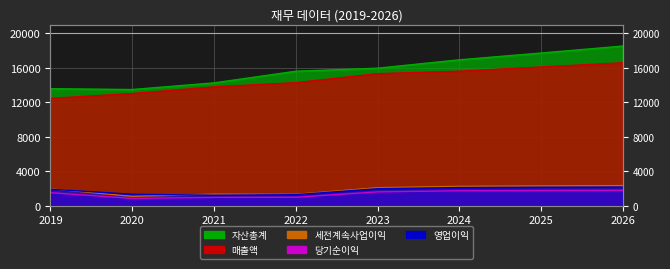

List the series in order of their peak value, lowest first.

당기순이익, 영업이익, 세전계속사업이익, 매출액, 자산총계